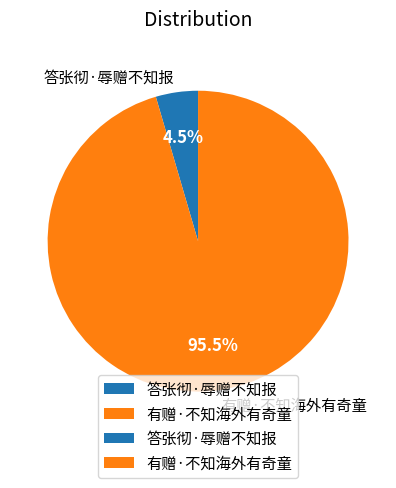

To the nearest percent, what is the combined percentage of 答张彻·辱赠不知报 and 有赠·不知海外有奇童?

100%